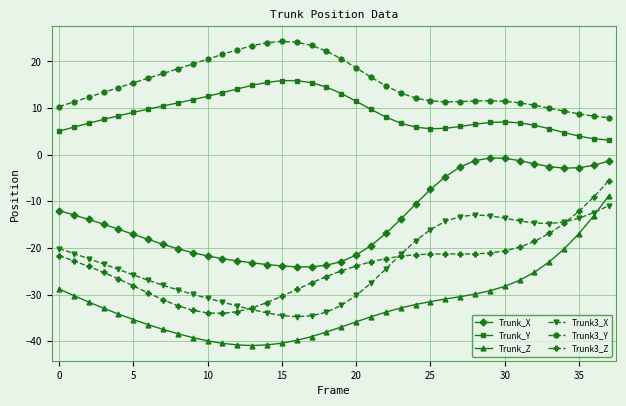

What are all the series names shown in the legend?

Trunk_X, Trunk_Y, Trunk_Z, Trunk3_X, Trunk3_Y, Trunk3_Z